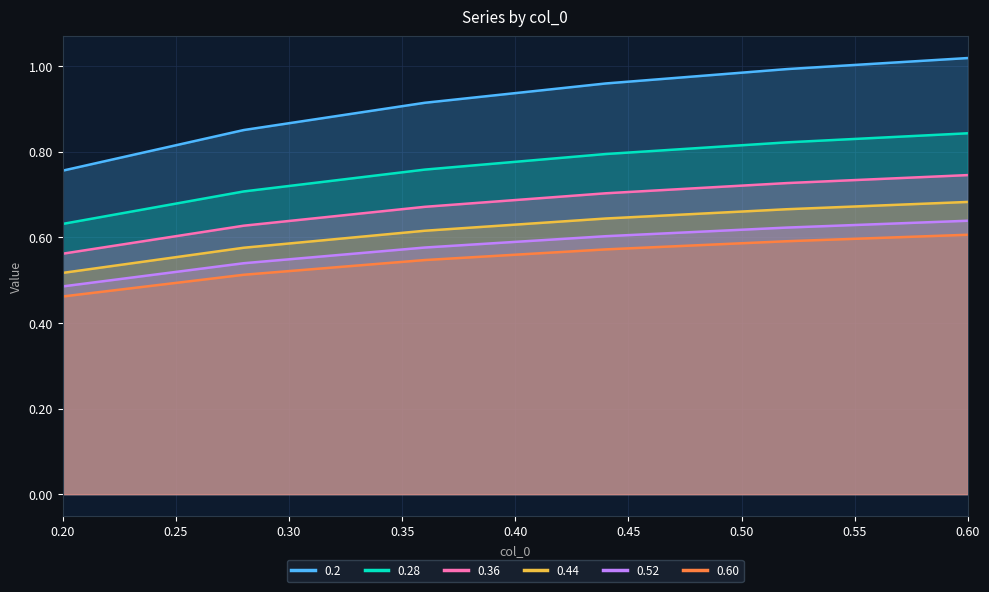

What is the difference between the 0.36 values at 0.20 and 0.35?

0.1